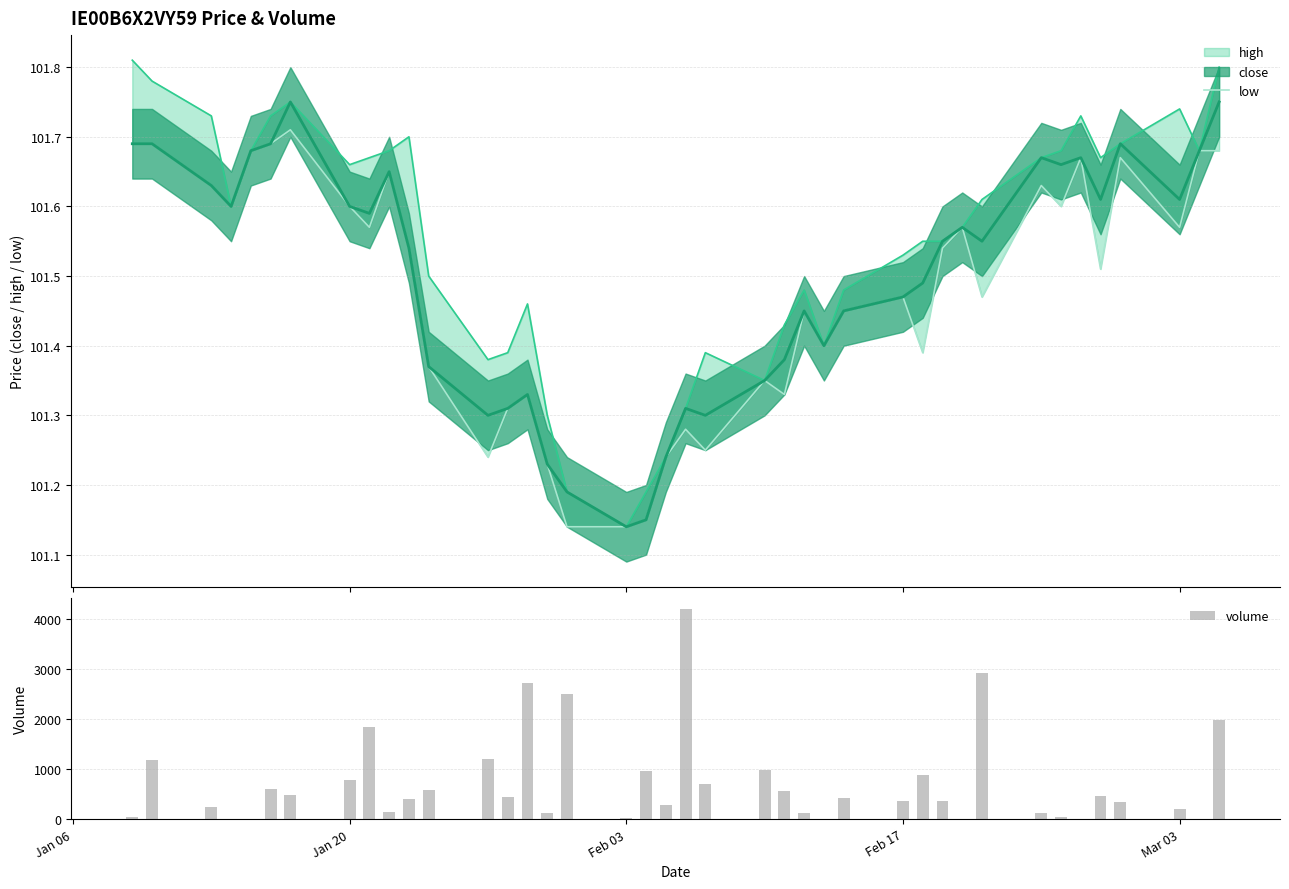

What is the sum of all volume values?

29217